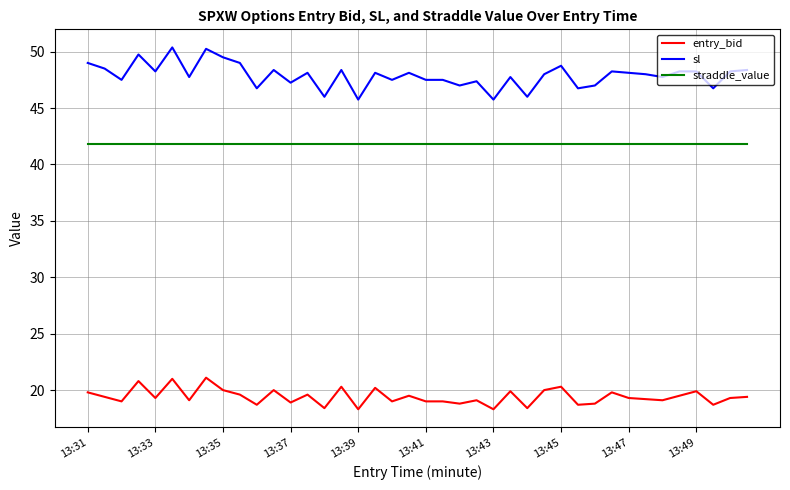

Which series has the largest range (max minus min)?

sl